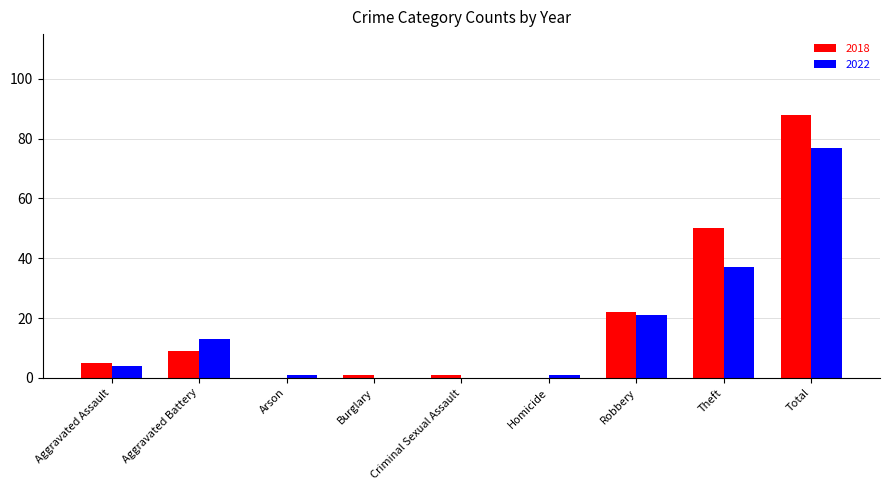

What is the sum of all 2022 values?

154